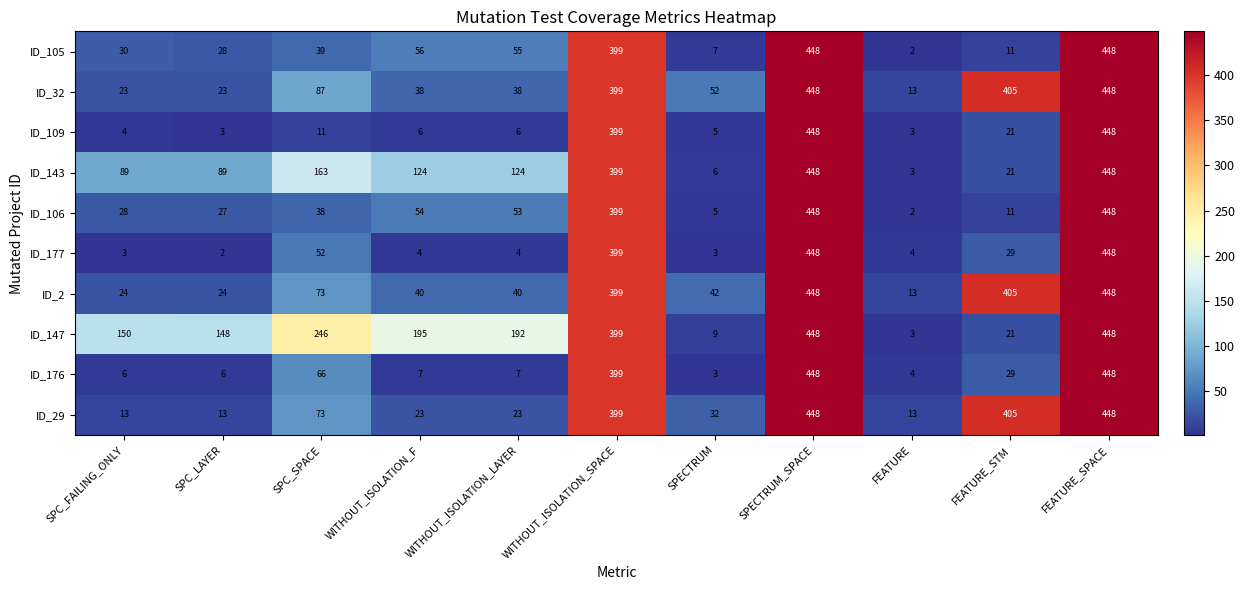

Which series has the largest total across all categories?

ID_147